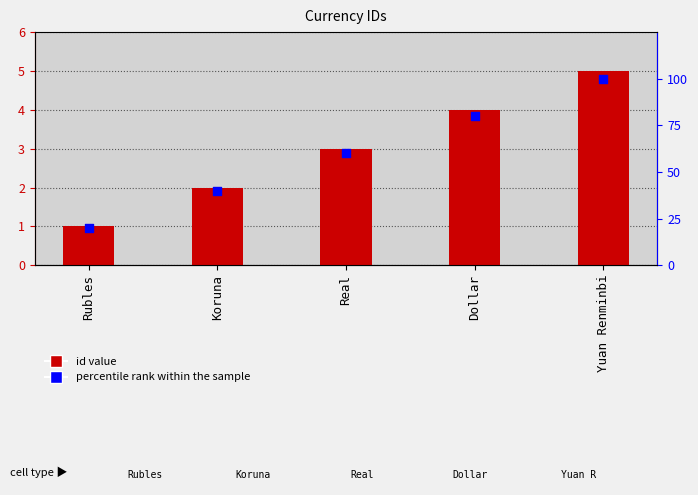

What are all the series names shown in the legend?

id, percentile rank